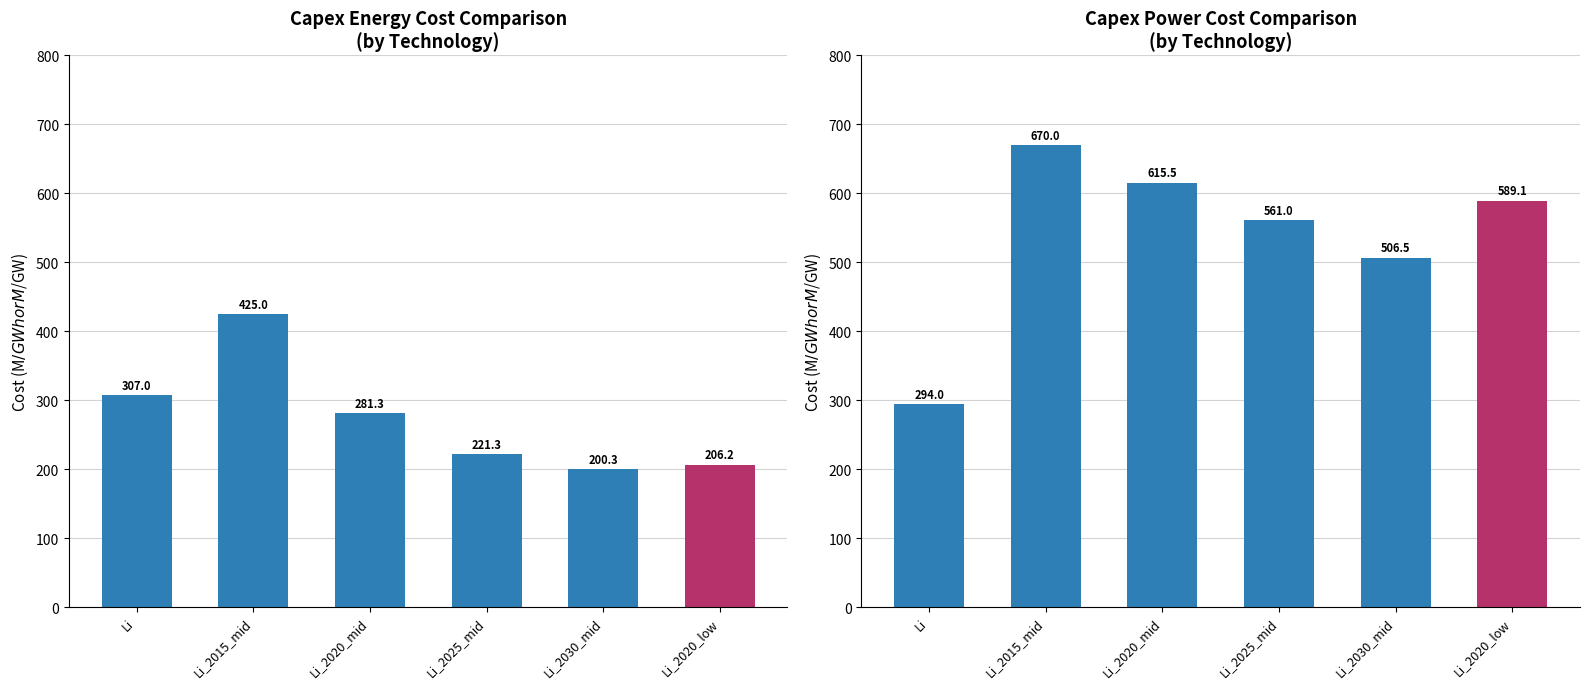

What is the total value across all series at Li?

601.0